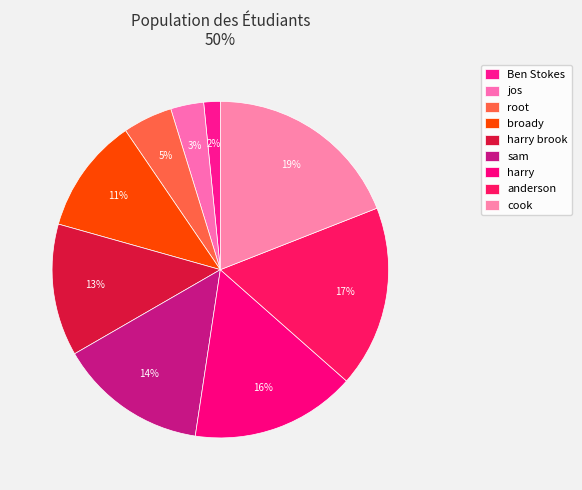

True or false: harry brook accounts for 1% of the total.

False